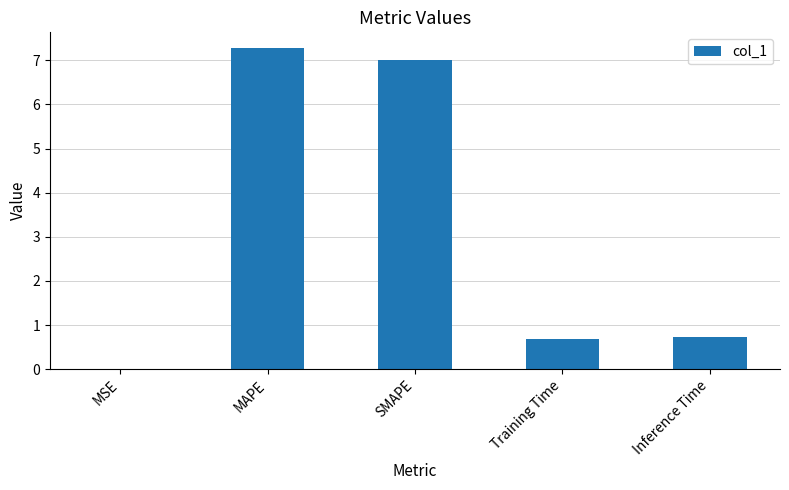

What is the approximate value at Training Time?

0.7